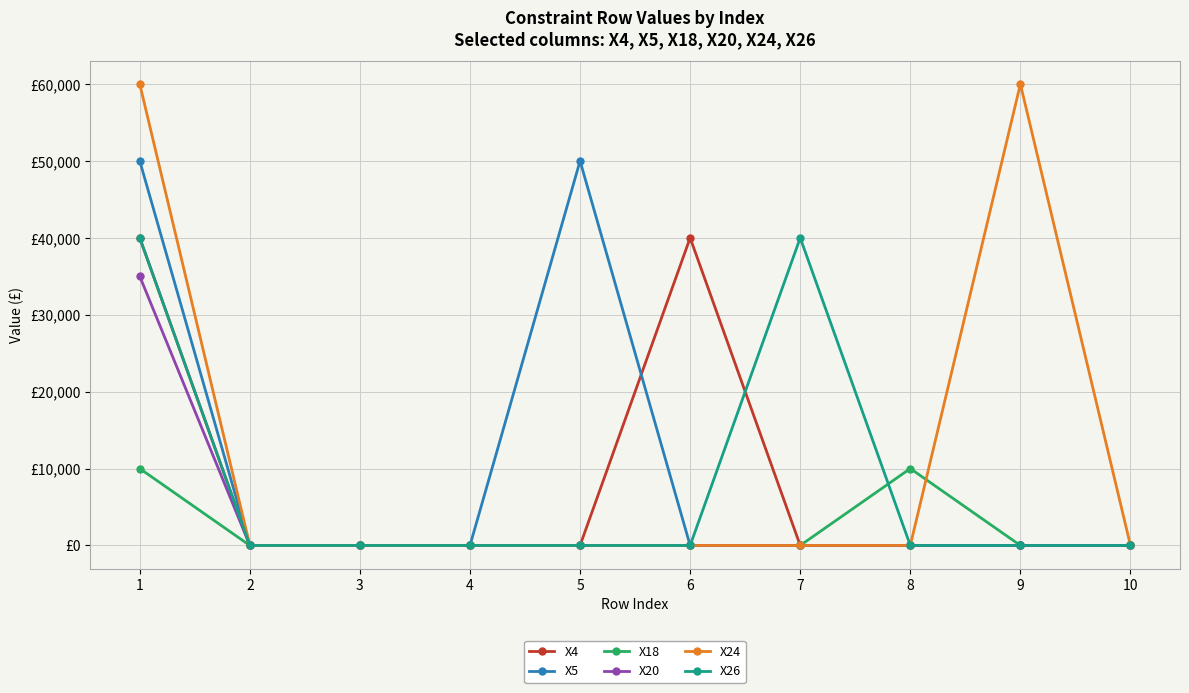

Which series has the largest range (max minus min)?

X24